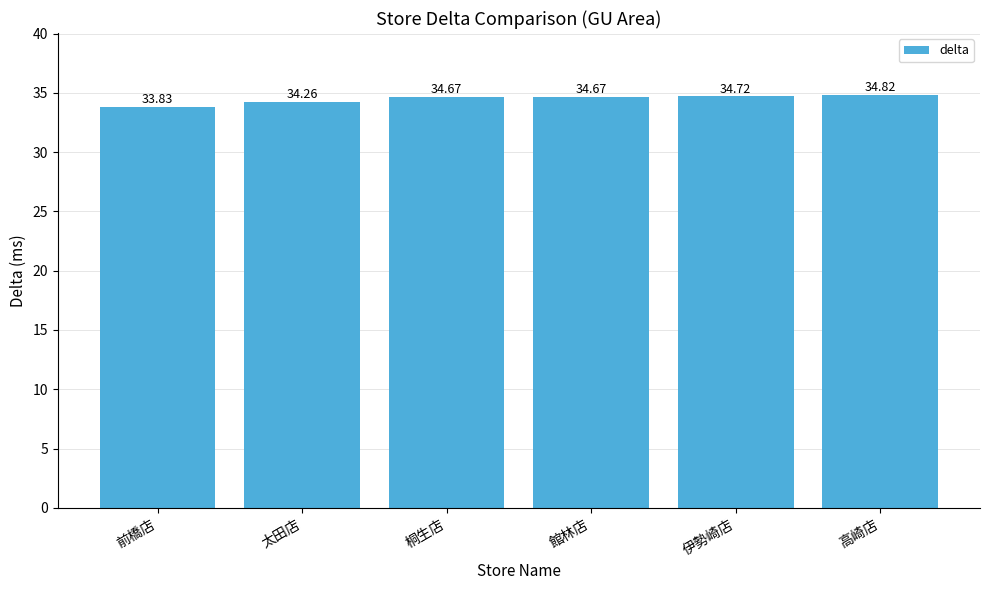

True or false: the data shows 8.9 at 桐生店.

False